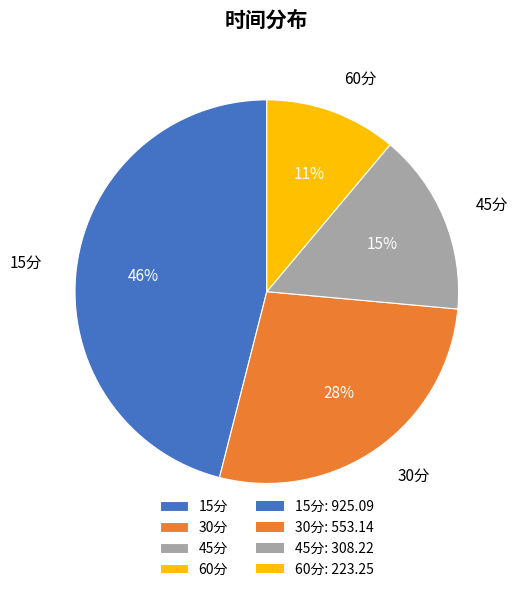

Count the number of slices in the pie.

4